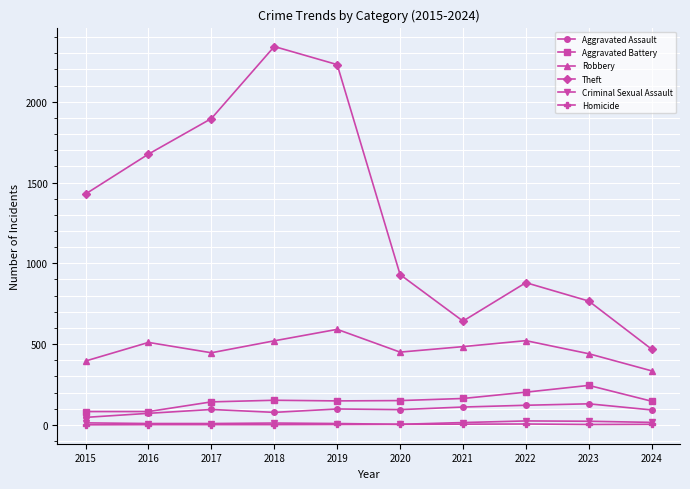

Is the value of Theft at 2018 greater than the value of Aggravated Assault at 2016?

Yes